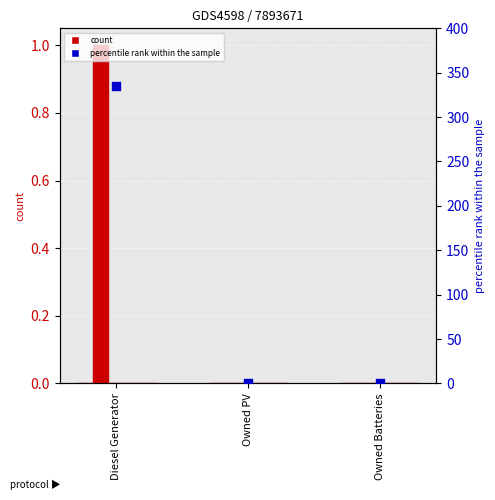

Which series contains the highest Y value?

col_3